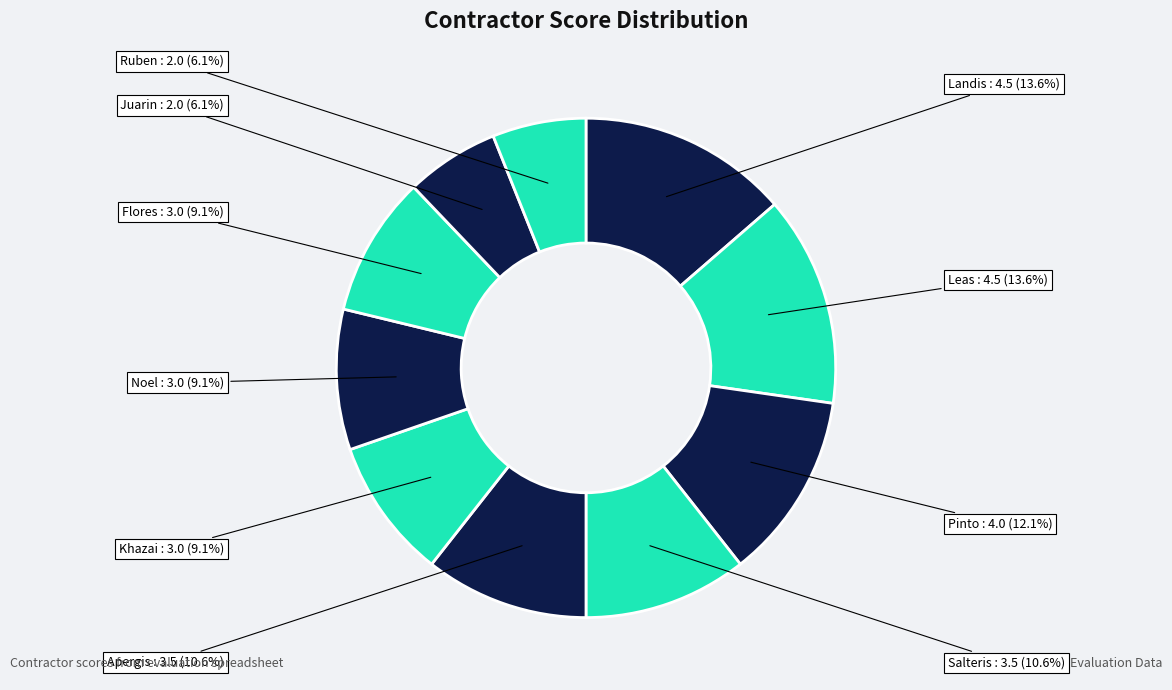

How many segments does this pie chart have?

10